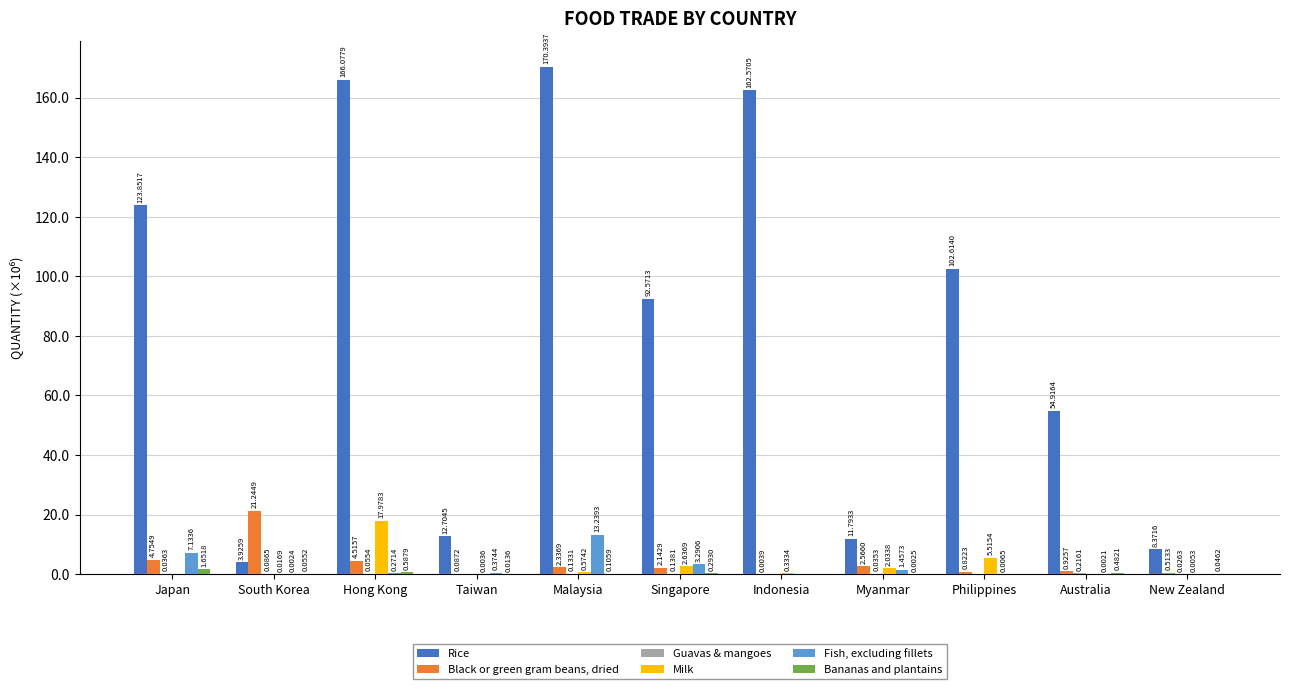

Are the bars horizontal?

No